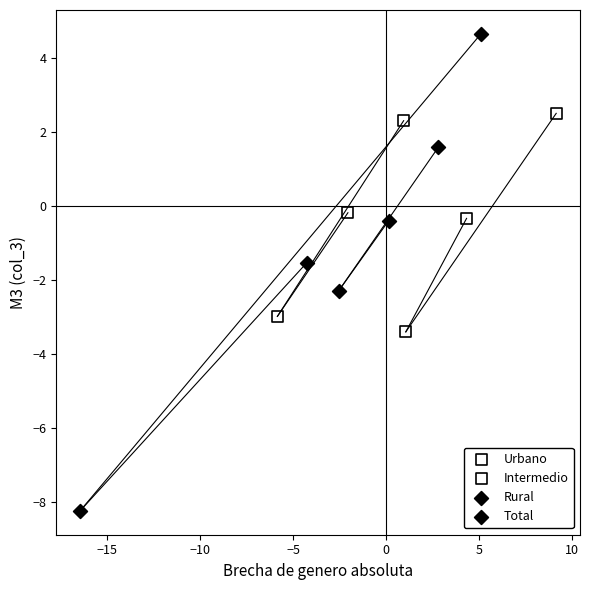

Which series has the widest spread of Y values?

Rural